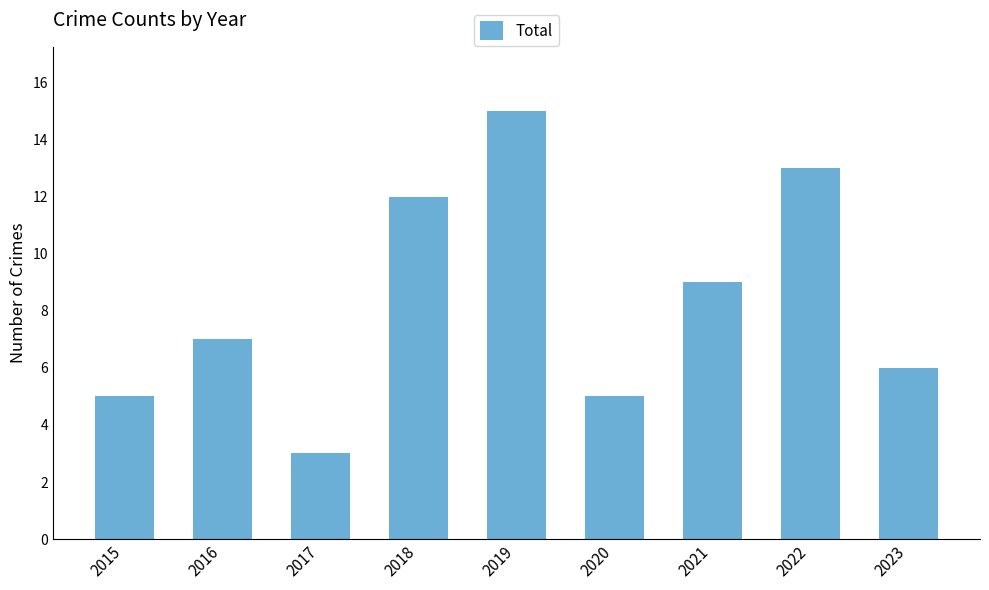

The value at 2019 is 9. True or false?

False